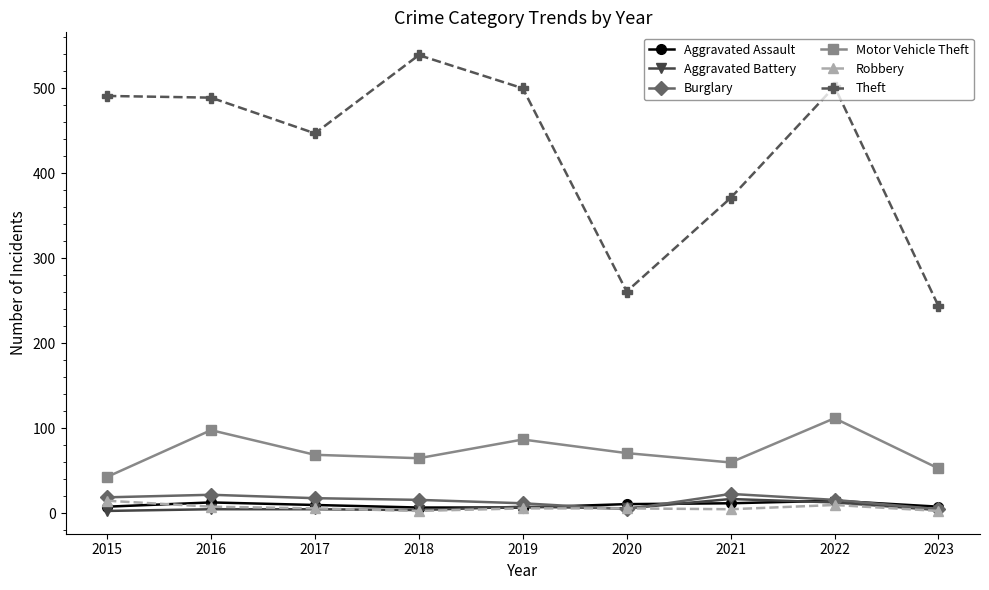

Does the chart have visible grid lines?

No